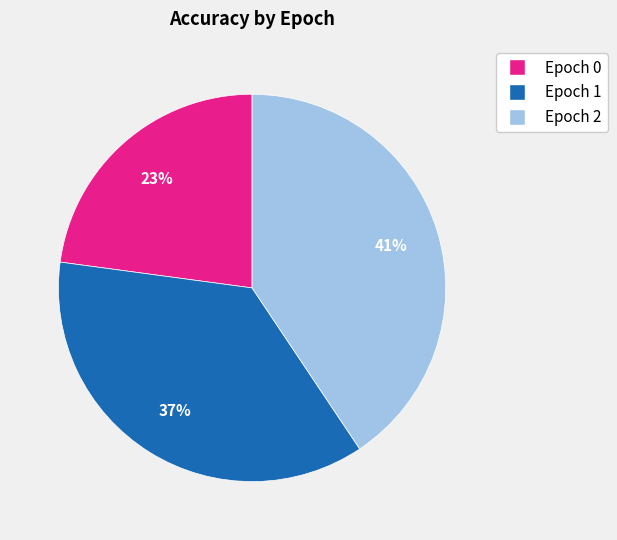

Is there a majority slice in this chart?

No